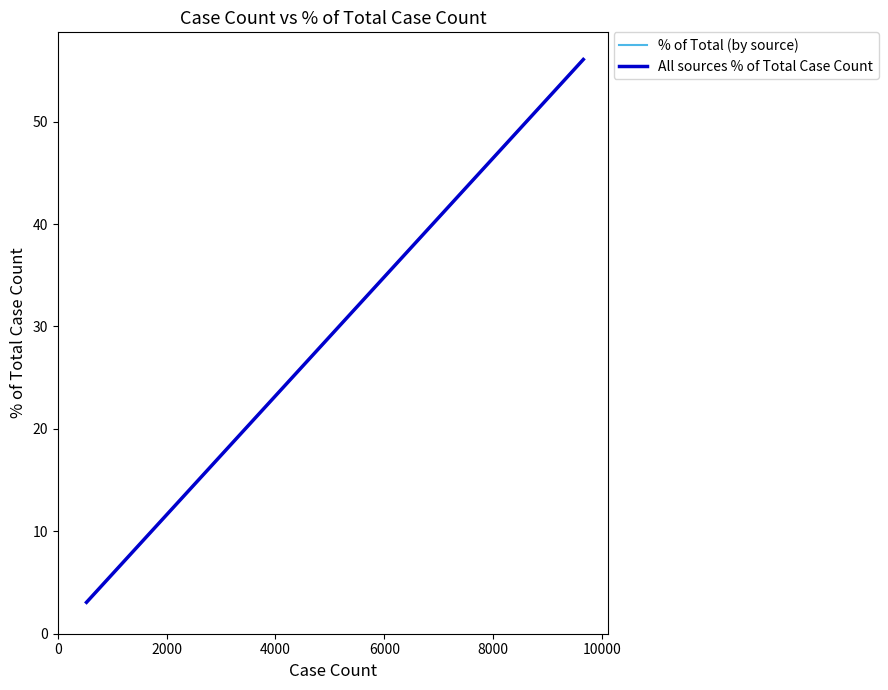

What is the maximum value for % of Total (by source)?

56.1